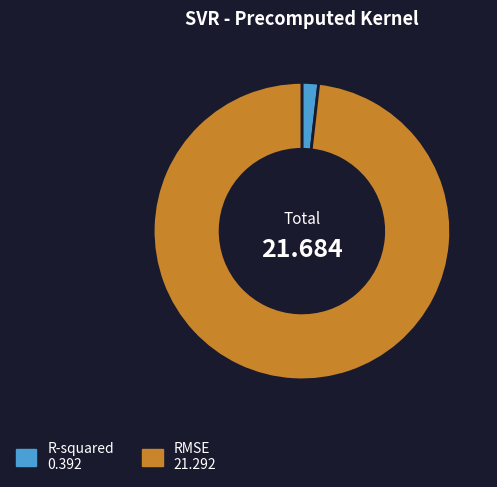

Rank the categories by value from lowest to highest.

R-squared, RMSE